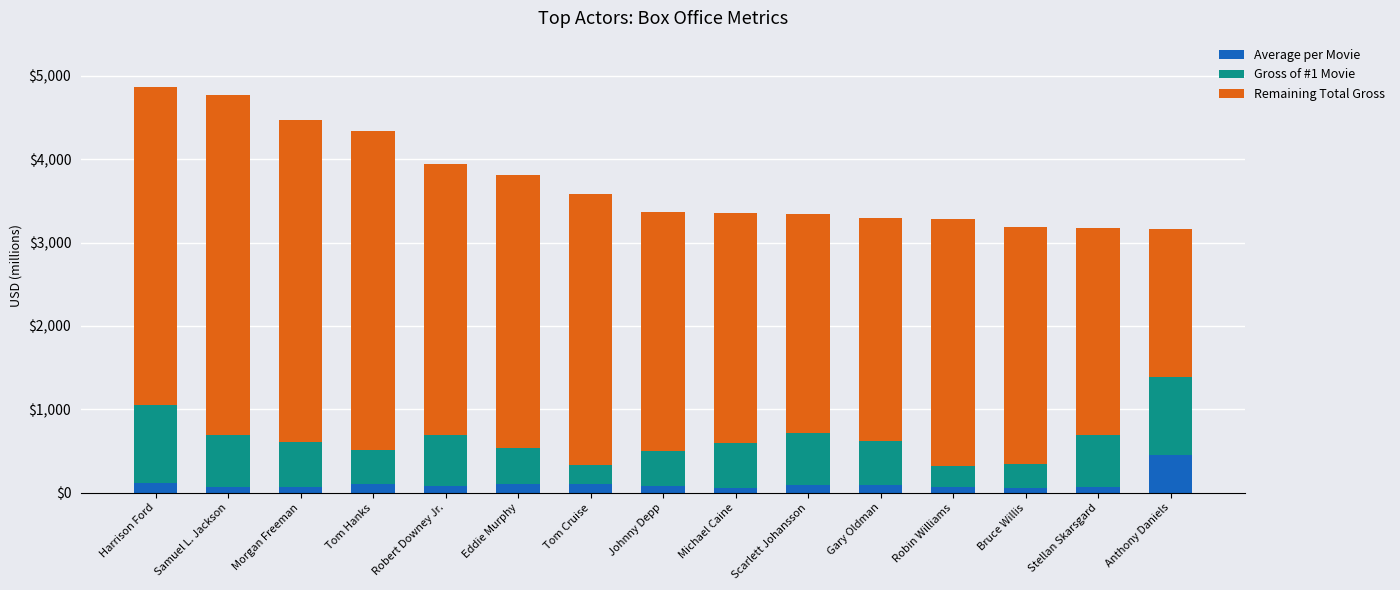

Count the number of categories in the chart.

15